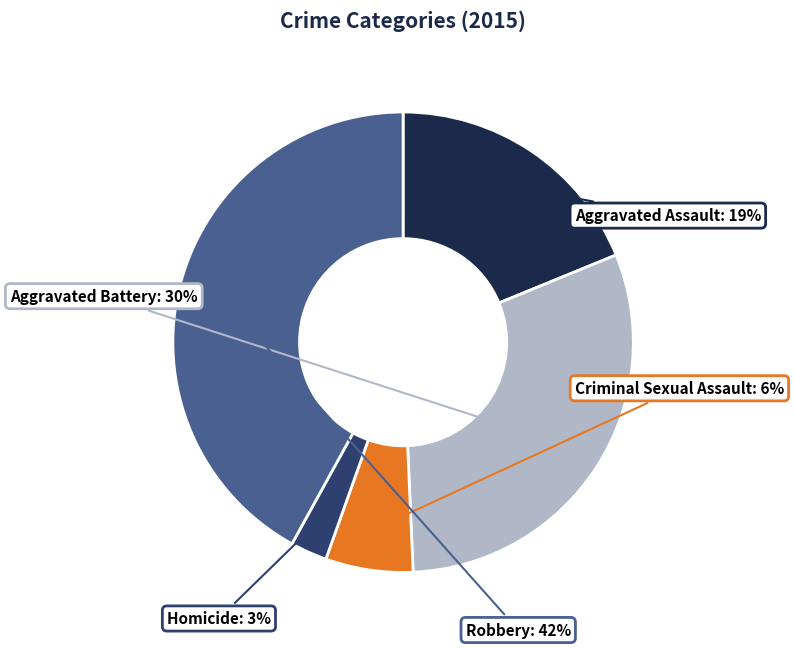

Count the number of slices in the pie.

5